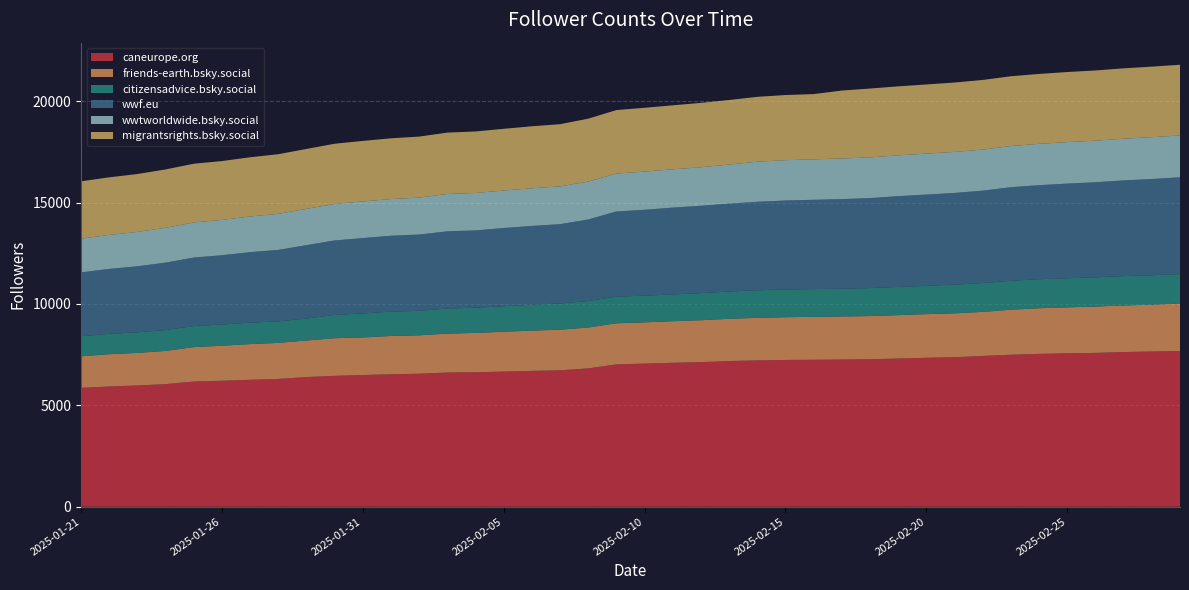

Reading left to right, extract all data points from this chart.

caneurope.org: 2025-01-21=5859	2025-01-22=5929	2025-01-23=5977	2025-01-24=6046	2025-01-25=6171	2025-01-26=6211	2025-01-27=6257	2025-01-28=6300	2025-01-29=6393	2025-01-30=6454	2025-01-31=6492	2025-02-01=6531	2025-02-02=6558	2025-02-03=6617	2025-02-04=6631	2025-02-05=6663	2025-02-06=6697	2025-02-07=6726	2025-02-08=6821	2025-02-09=7019	2025-02-10=7057	2025-02-11=7098	2025-02-12=7129	2025-02-13=7183	2025-02-14=7215	2025-02-15=7237	2025-02-16=7246	2025-02-17=7258	2025-02-18=7272	2025-02-19=7306	2025-02-20=7345	2025-02-21=7371	2025-02-22=7434	2025-02-23=7494	2025-02-24=7536	2025-02-25=7565	2025-02-26=7585	2025-02-27=7627	2025-02-28=7653	2025-03-01=7674
friends-earth.bsky.social: 2025-01-21=1557	2025-01-22=1591	2025-01-23=1607	2025-01-24=1634	2025-01-25=1697	2025-01-26=1727	2025-01-27=1761	2025-01-28=1777	2025-01-29=1801	2025-01-30=1854	2025-01-31=1854	2025-02-01=1887	2025-02-02=1892	2025-02-03=1917	2025-02-04=1937	2025-02-05=1964	2025-02-06=1985	2025-02-07=2000	2025-02-08=2015	2025-02-09=2024	2025-02-10=2032	2025-02-11=2048	2025-02-12=2065	2025-02-13=2081	2025-02-14=2097	2025-02-15=2106	2025-02-16=2115	2025-02-17=2122	2025-02-18=2127	2025-02-19=2140	2025-02-20=2150	2025-02-21=2163	2025-02-22=2172	2025-02-23=2219	2025-02-24=2251	2025-02-25=2264	2025-02-26=2284	2025-02-27=2297	2025-02-28=2308	2025-03-01=2340
citizensadvice.bsky.social: 2025-01-21=987	2025-01-22=1005	2025-01-23=1014	2025-01-24=1031	2025-01-25=1040	2025-01-26=1046	2025-01-27=1057	2025-01-28=1063	2025-01-29=1081	2025-01-30=1148	2025-01-31=1183	2025-02-01=1198	2025-02-02=1210	2025-02-03=1240	2025-02-04=1244	2025-02-05=1259	2025-02-06=1278	2025-02-07=1295	2025-02-08=1307	2025-02-09=1314	2025-02-10=1317	2025-02-11=1322	2025-02-12=1335	2025-02-13=1347	2025-02-14=1361	2025-02-15=1368	2025-02-16=1370	2025-02-17=1371	2025-02-18=1382	2025-02-19=1389	2025-02-20=1396	2025-02-21=1415	2025-02-22=1421	2025-02-23=1427	2025-02-24=1431	2025-02-25=1436	2025-02-26=1443	2025-02-27=1447	2025-02-28=1451	2025-03-01=1457
wwf.eu: 2025-01-21=3151	2025-01-22=3201	2025-01-23=3257	2025-01-24=3324	2025-01-25=3378	2025-01-26=3416	2025-01-27=3479	2025-01-28=3523	2025-01-29=3622	2025-01-30=3674	2025-01-31=3717	2025-02-01=3744	2025-02-02=3760	2025-02-03=3805	2025-02-04=3813	2025-02-05=3856	2025-02-06=3884	2025-02-07=3911	2025-02-08=4020	2025-02-09=4201	2025-02-10=4235	2025-02-11=4281	2025-02-12=4310	2025-02-13=4335	2025-02-14=4361	2025-02-15=4387	2025-02-16=4403	2025-02-17=4417	2025-02-18=4437	2025-02-19=4478	2025-02-20=4501	2025-02-21=4522	2025-02-22=4557	2025-02-23=4615	2025-02-24=4637	2025-02-25=4668	2025-02-26=4686	2025-02-27=4719	2025-02-28=4746	2025-03-01=4773
wwtworldwide.bsky.social: 2025-01-21=1664	2025-01-22=1675	2025-01-23=1693	2025-01-24=1718	2025-01-25=1731	2025-01-26=1741	2025-01-27=1757	2025-01-28=1778	2025-01-29=1790	2025-01-30=1798	2025-01-31=1807	2025-02-01=1811	2025-02-02=1820	2025-02-03=1841	2025-02-04=1845	2025-02-05=1849	2025-02-06=1857	2025-02-07=1863	2025-02-08=1868	2025-02-09=1869	2025-02-10=1883	2025-02-11=1888	2025-02-12=1899	2025-02-13=1926	2025-02-14=1979	2025-02-15=1989	2025-02-16=1993	2025-02-17=2002	2025-02-18=2006	2025-02-19=2012	2025-02-20=2019	2025-02-21=2023	2025-02-22=2025	2025-02-23=2030	2025-02-24=2037	2025-02-25=2047	2025-02-26=2050	2025-02-27=2057	2025-02-28=2062	2025-03-01=2064
migrantsrights.bsky.social: 2025-01-21=2826	2025-01-22=2840	2025-01-23=2857	2025-01-24=2877	2025-01-25=2895	2025-01-26=2902	2025-01-27=2920	2025-01-28=2940	2025-01-29=2954	2025-01-30=2970	2025-01-31=2984	2025-02-01=2994	2025-02-02=3010	2025-02-03=3027	2025-02-04=3033	2025-02-05=3043	2025-02-06=3058	2025-02-07=3067	2025-02-08=3103	2025-02-09=3131	2025-02-10=3147	2025-02-11=3155	2025-02-12=3174	2025-02-13=3183	2025-02-14=3198	2025-02-15=3212	2025-02-16=3219	2025-02-17=3350	2025-02-18=3396	2025-02-19=3403	2025-02-20=3410	2025-02-21=3422	2025-02-22=3434	2025-02-23=3441	2025-02-24=3448	2025-02-25=3454	2025-02-26=3463	2025-02-27=3469	2025-02-28=3480	2025-03-01=3484